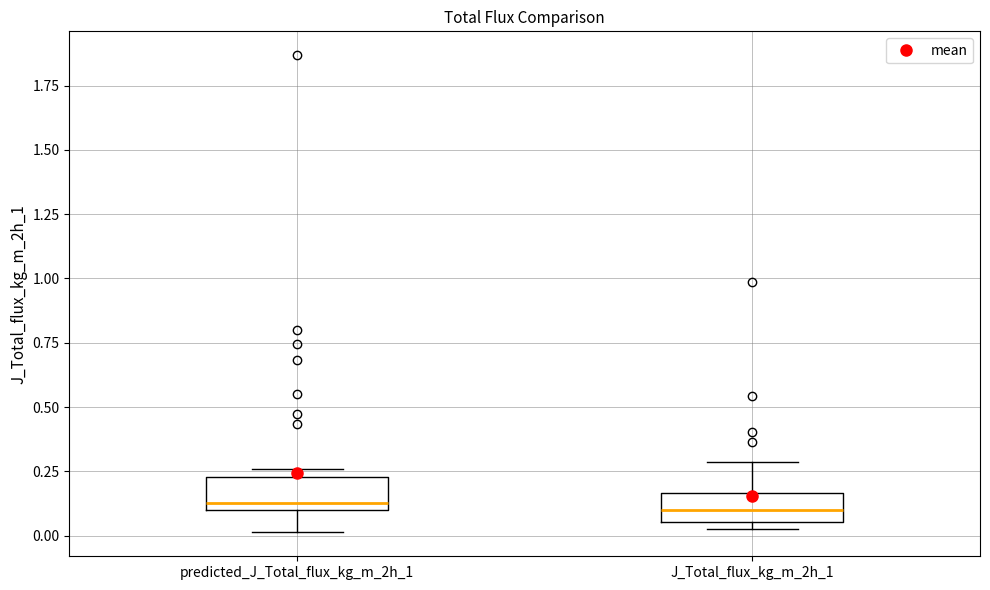

Reading left to right, transcribe this box plot: for each box, give where its median line is, the range the box spans, and where its two whiskers end, as read against the y-axis. The values are not printed on the chart, so give them approximately, as read against the axis.

predicted_J_Total_flux_kg_m_2h_1: median 0.15, box 0.10 to 0.25, whiskers 0.00 to 0.25 (just above the box's upper edge)
J_Total_flux_kg_m_2h_1: median 0.10, box 0.05 to 0.15, whiskers 0.05 (just below the box's lower edge) to 0.30